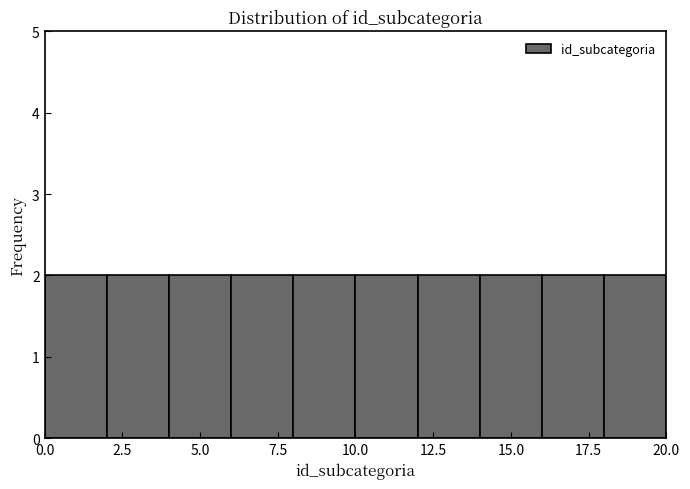

Reading left to right, list every bar in this chart as the range it spans on the x-axis followed by its height. The values are not printed on the chart, so give them approximately, as read against the axis.

0 to 2: 2
2 to 4: 2
4 to 6: 2
6 to 8: 2
8 to 10: 2
10 to 12: 2
12 to 14: 2
14 to 16: 2
16 to 18: 2
18 to 20: 2